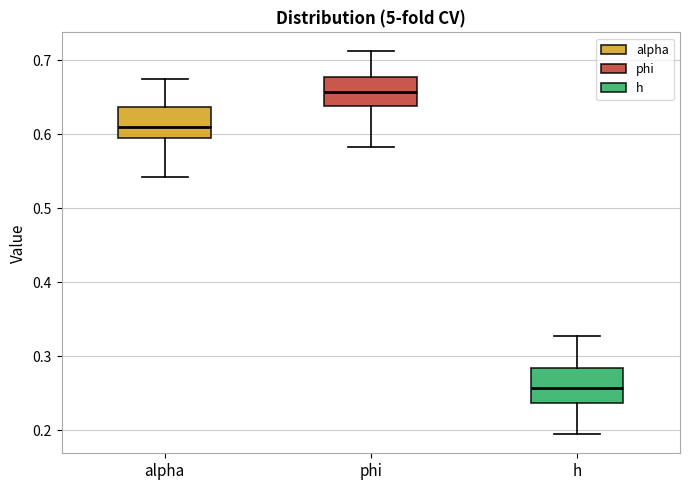

Which box has the highest median line?

phi